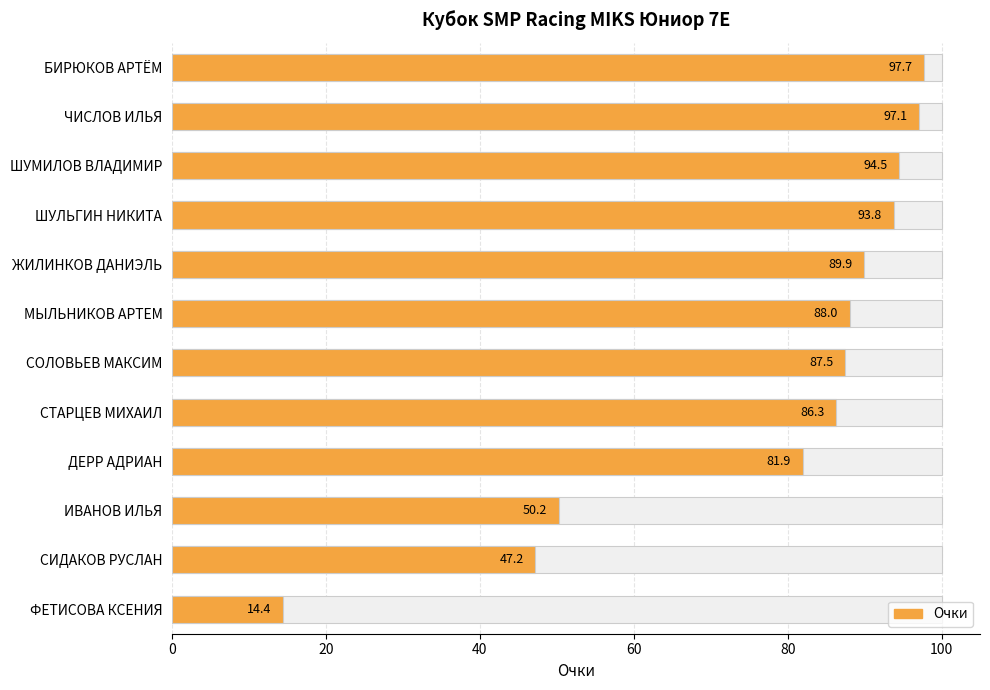

Are the bars horizontal?

Yes